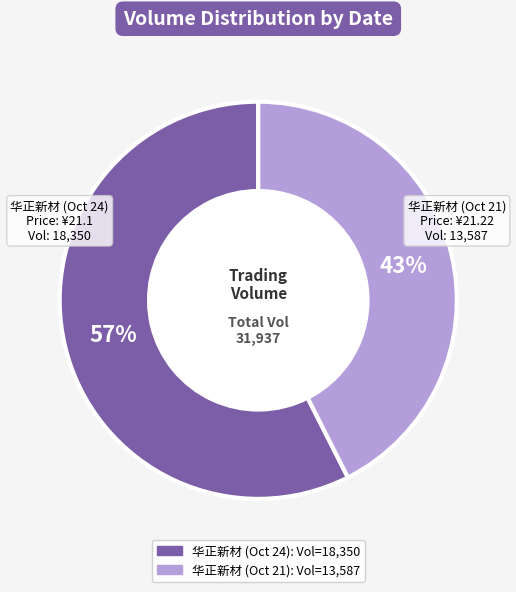

True or false: 华正新材 (Oct 24) accounts for 57% of the total.

True